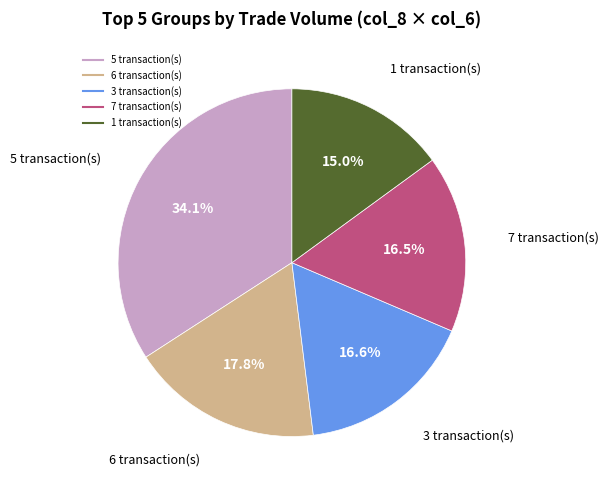

Is there any slice that represents more than half of the pie?

No